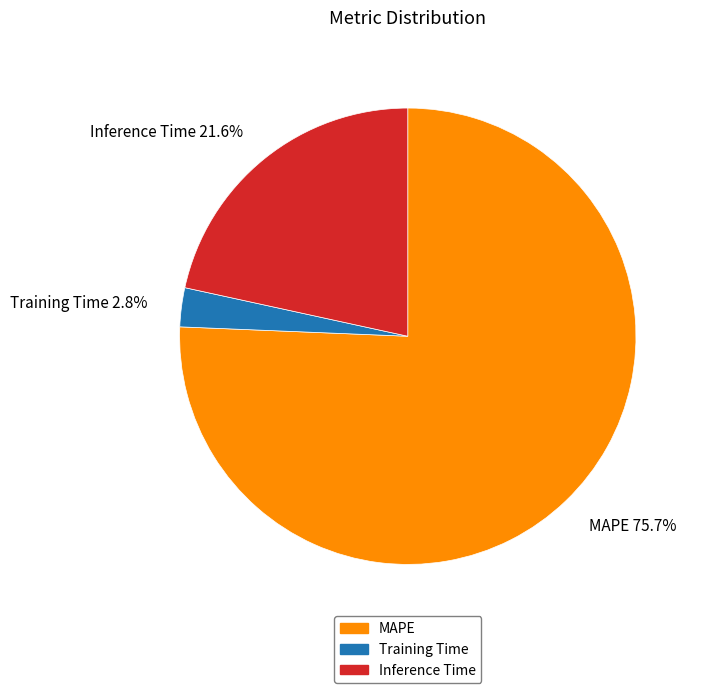

Is it true that Training Time is 3% of the pie?

True